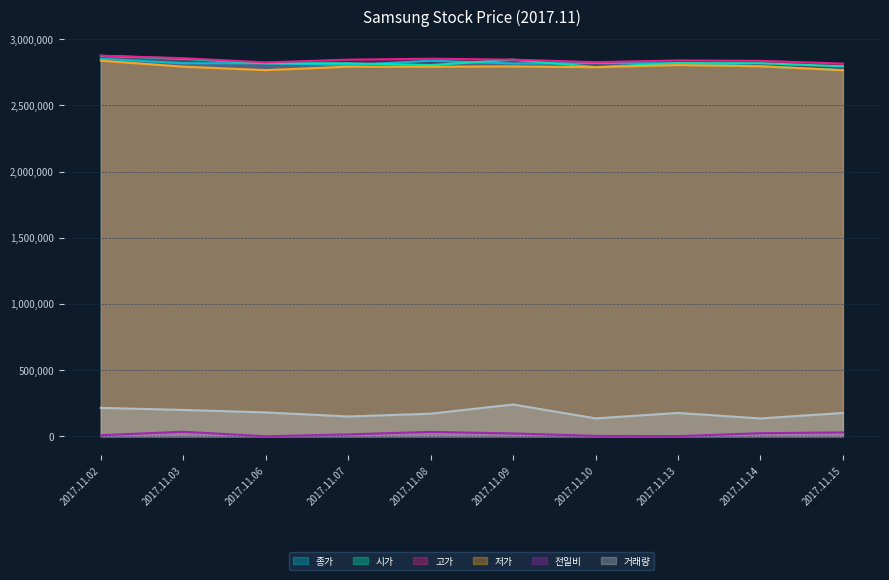

What is the value of the 거래량 point at the 7th from the left?

134976